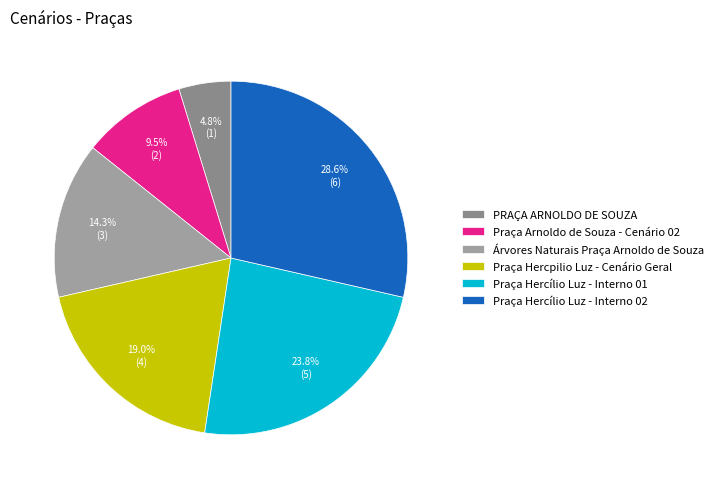

To the nearest percent, what is the difference between the Árvores Naturais Praça Arnoldo de Souza and Praça Hercílio Luz - Interno 01 slice percentages?

10%